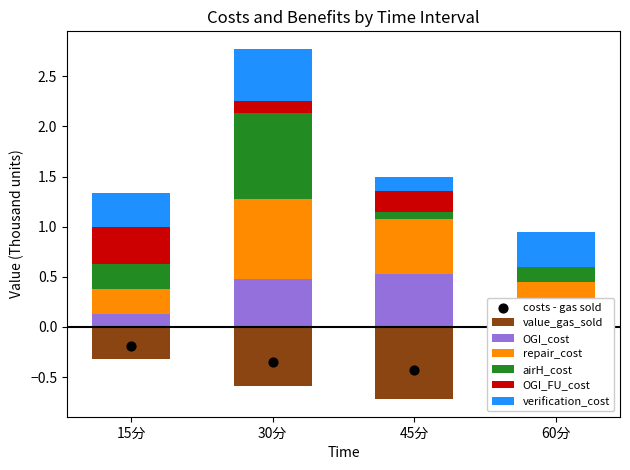

Which series has the largest total across all categories?

repair_cost